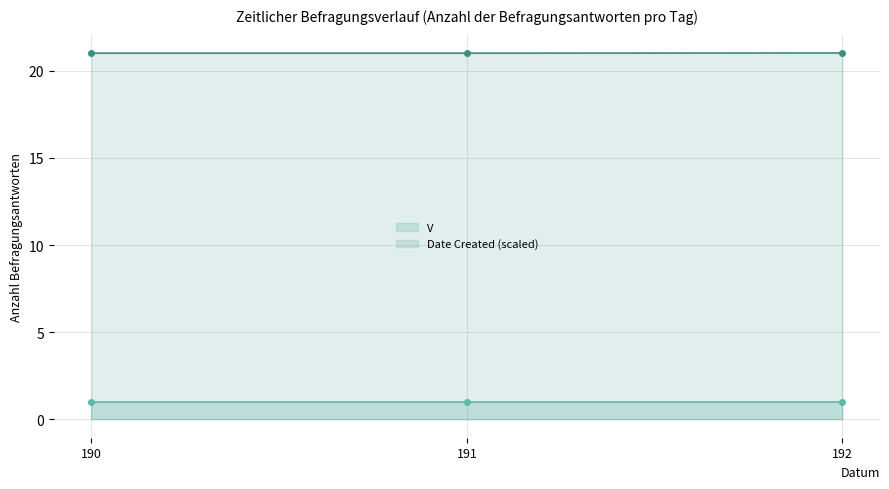

At which category does the chart reach its minimum across all series?

190